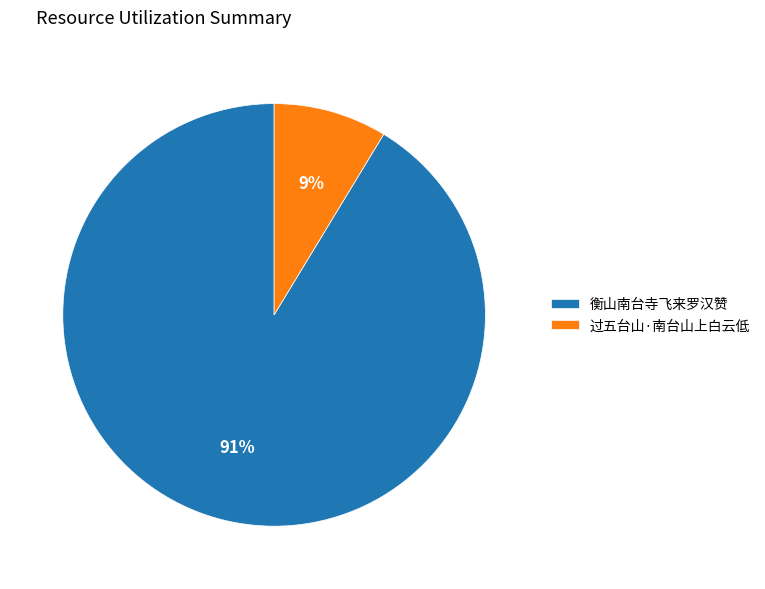

Do 过五台山·南台山上白云低 and 衡山南台寺飞来罗汉赞 together represent more than half of the pie?

Yes